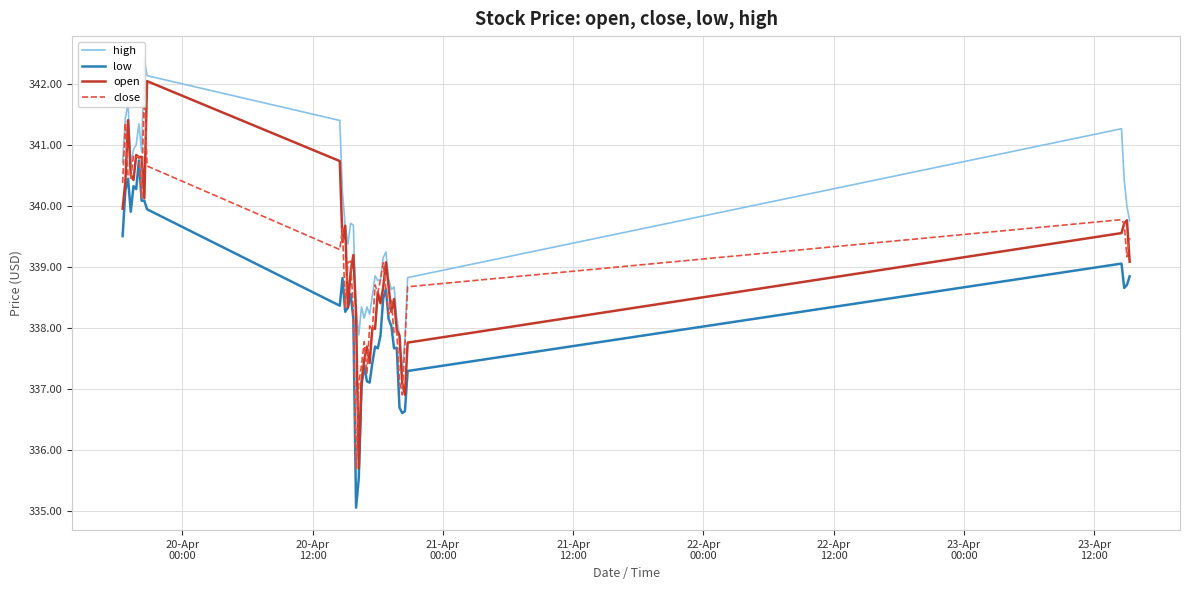

What is the lowest value of the low series?

335.1